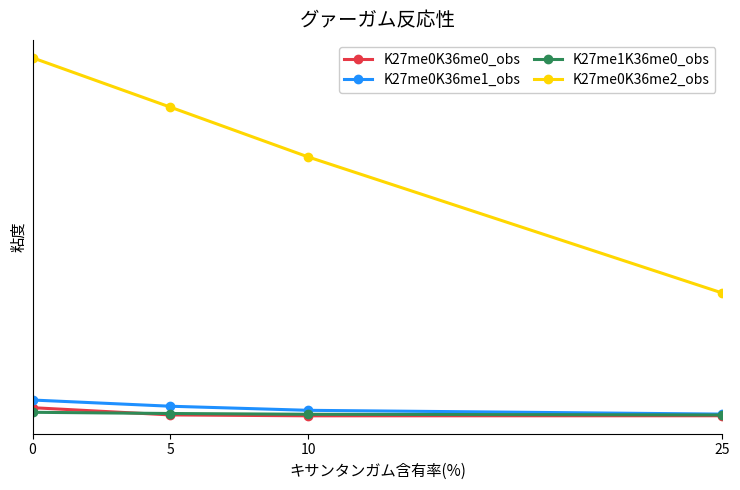

Reading right to left, list all the values displayed in this chart.

K27me0K36me0_obs: 25=0.0	10=0.0	5=0.0	0=0.0
K27me0K36me1_obs: 25=0.0	10=0.0	5=0.0	0=0.0
K27me1K36me0_obs: 25=0.0	10=0.0	5=0.0	0=0.0
K27me0K36me2_obs: 25=0.1	10=0.1	5=0.1	0=0.2